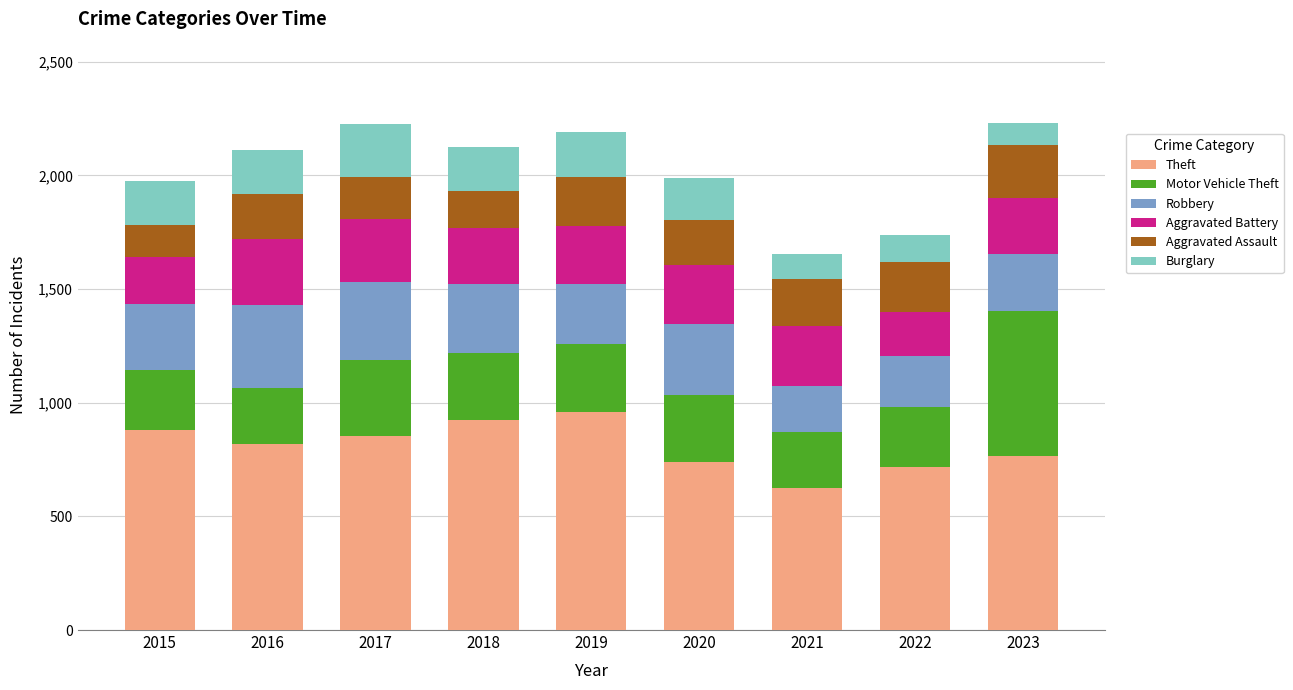

What is the total value across all series at 2019?

2190